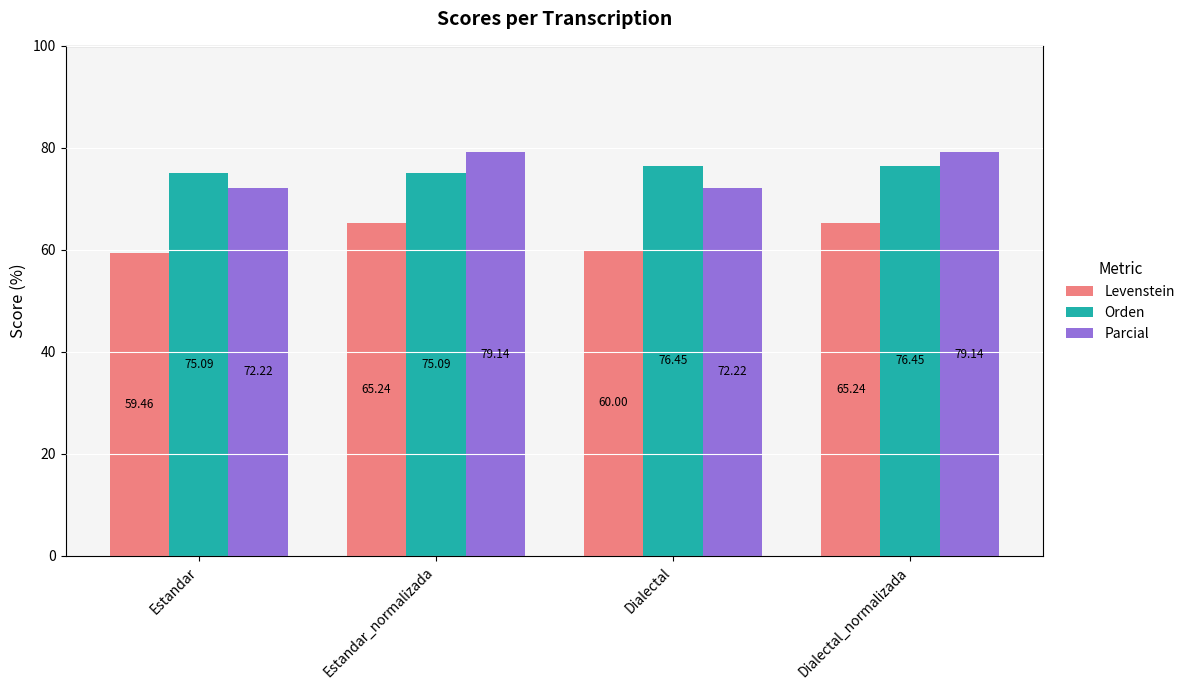

What is the average value of the Orden series?

75.8